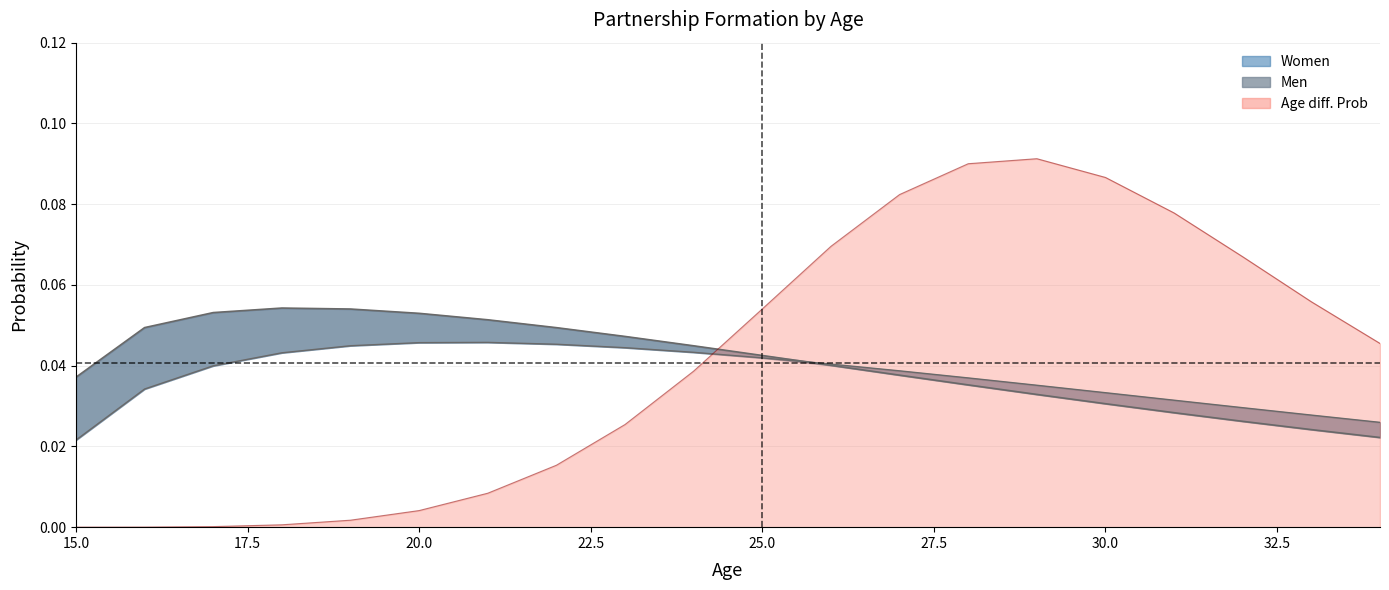

Between 15 and 32, which series saw the biggest shift?

Prob